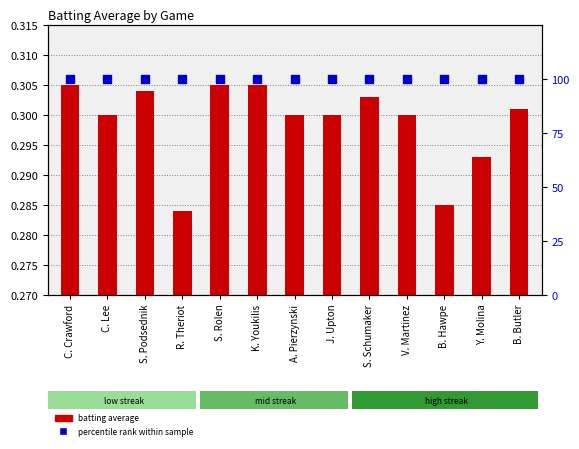

Which series has the largest total across all categories?

percentile rank within sample